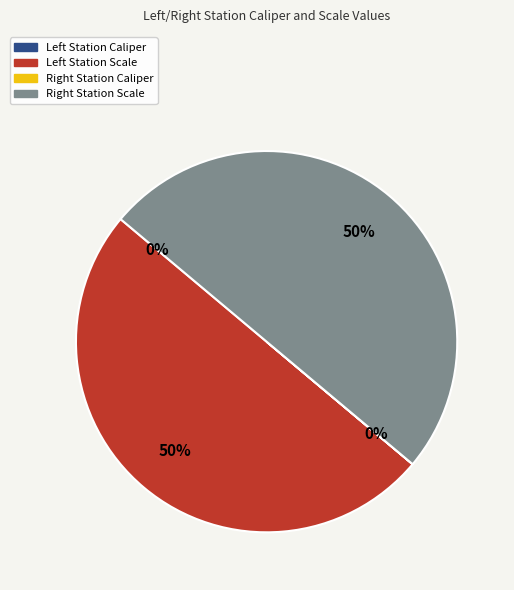

To the nearest percent, what is the average slice percentage?

25%